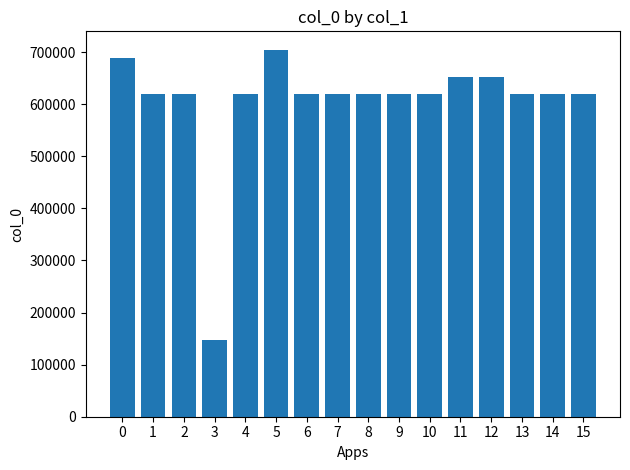

What is the minimum value shown in the chart?

146425